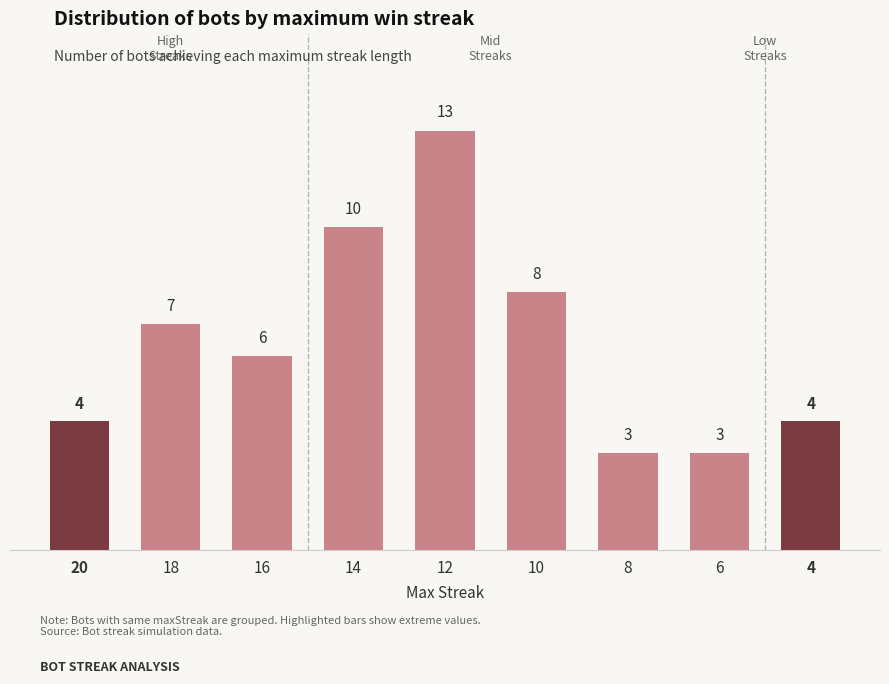

What is the value of the 3rd bar from the left?

6